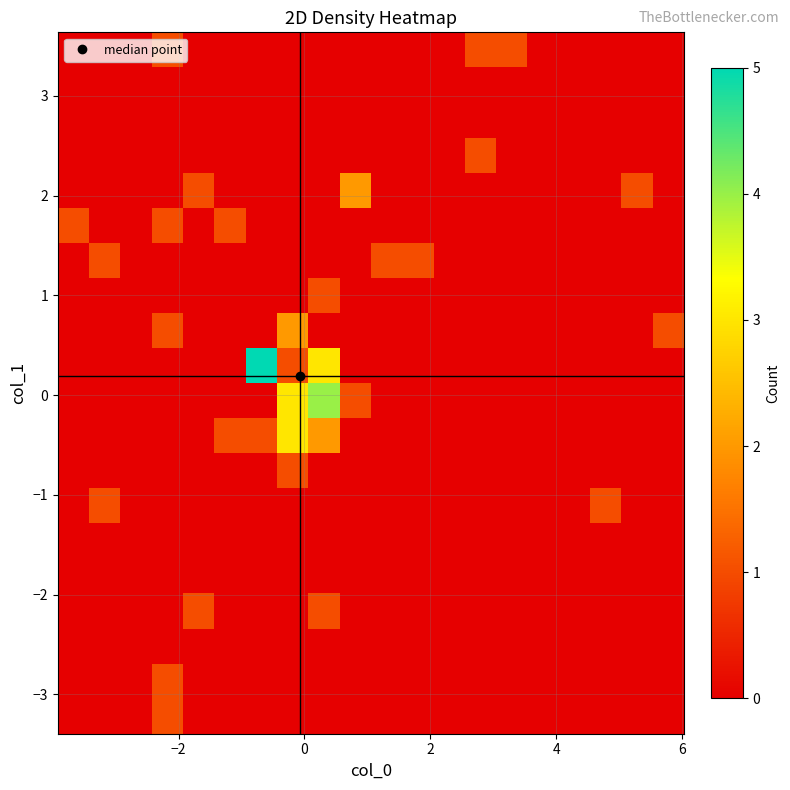

At how many categories does at least one series exceed 0?

16